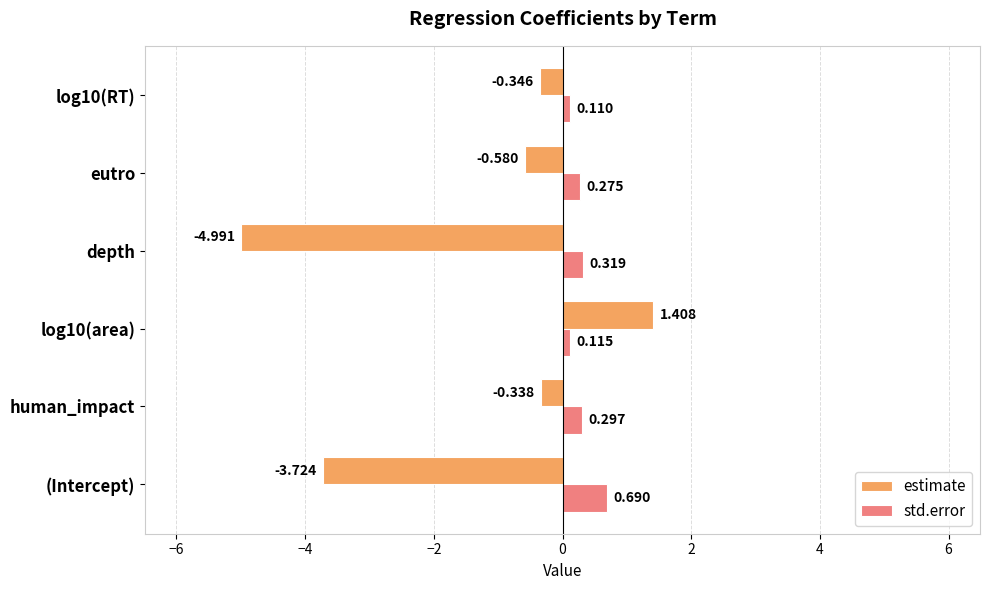

Which series has the largest total across all categories?

std.error